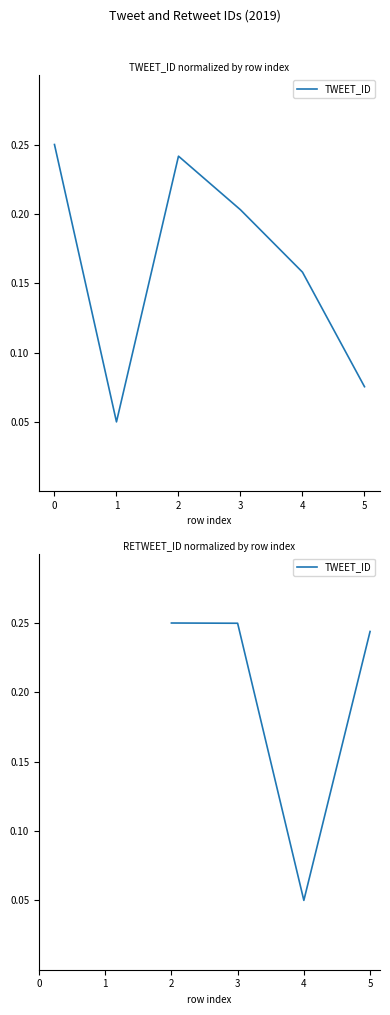

Count the number of data series in this chart.

1